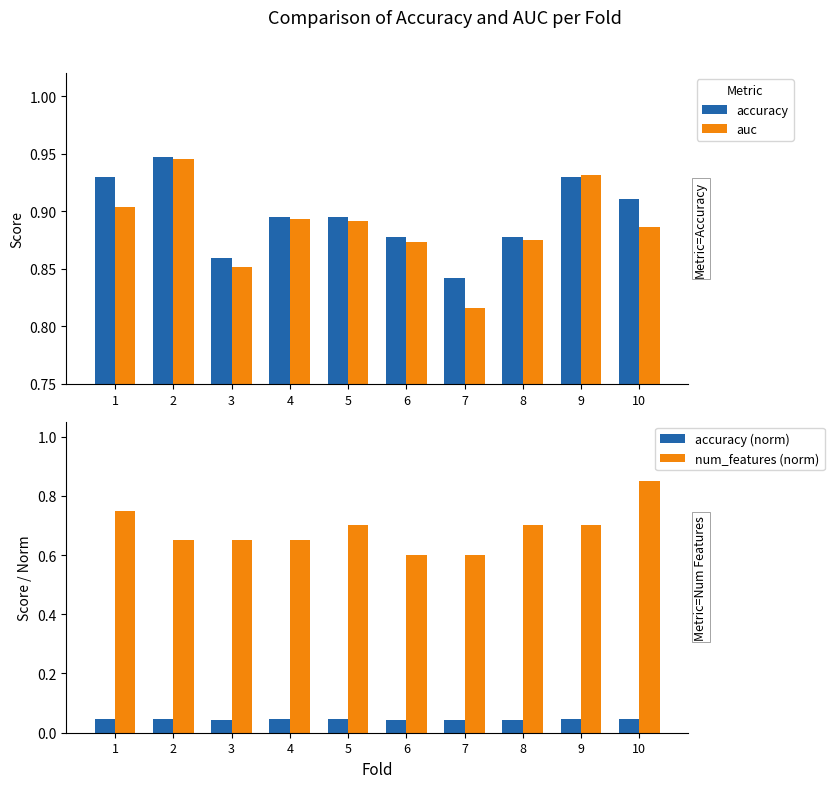

Which series has the largest range (max minus min)?

num_features (norm)